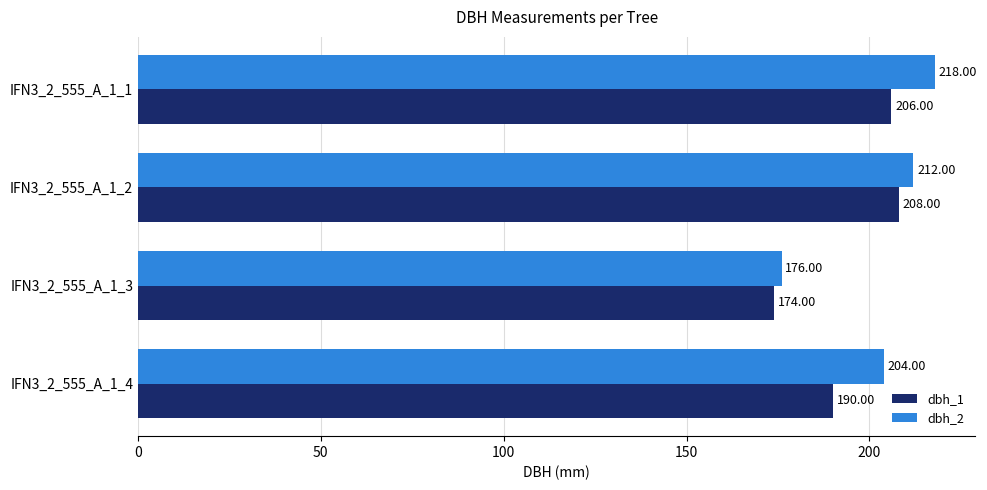

Count the dbh_2 values in the range 204 to 218.

3